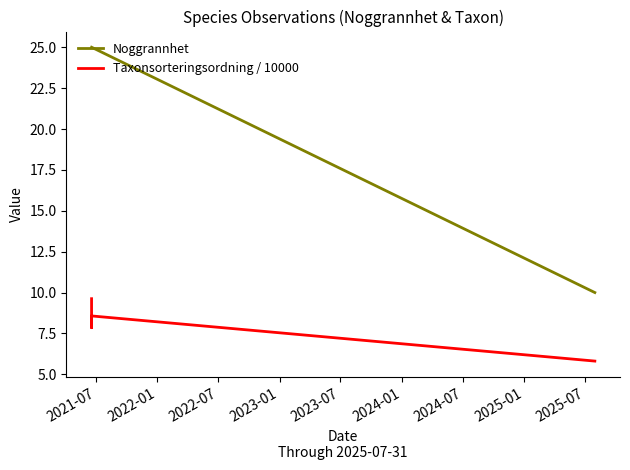

How many lines are shown in the chart?

2